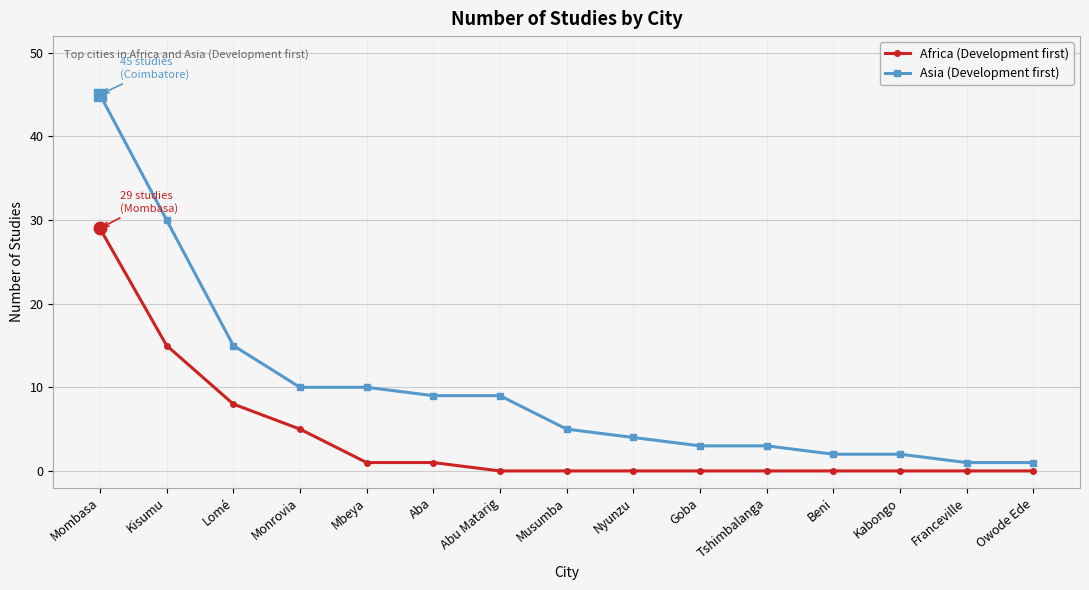

What is the average value of the Africa (Development first) series?

4